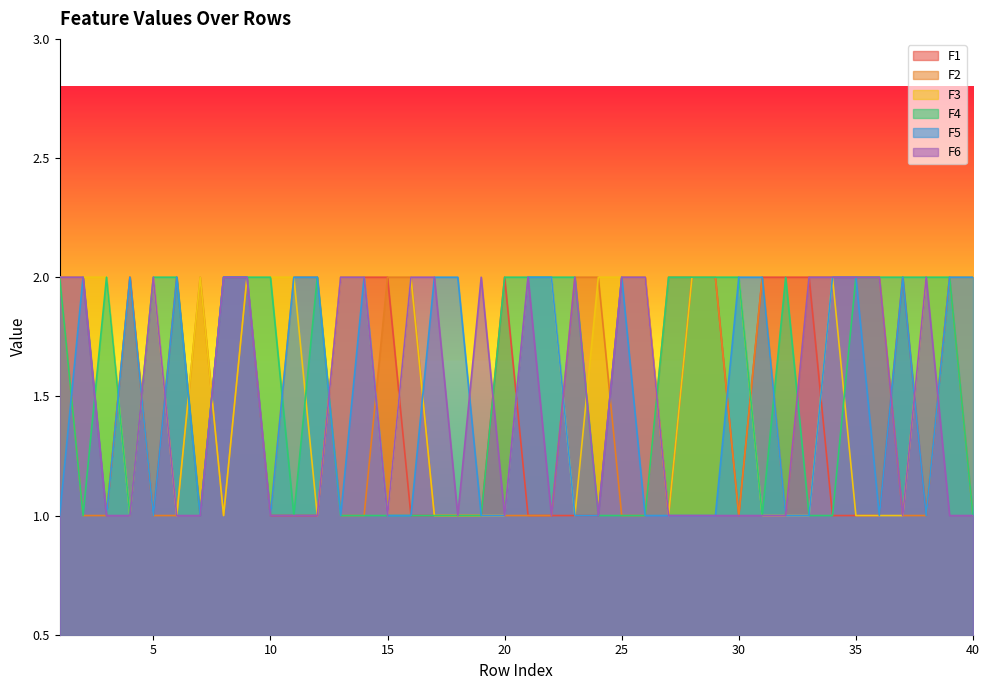

Rank the series by their maximum value, from highest to lowest.

F1, F2, F3, F4, F5, F6